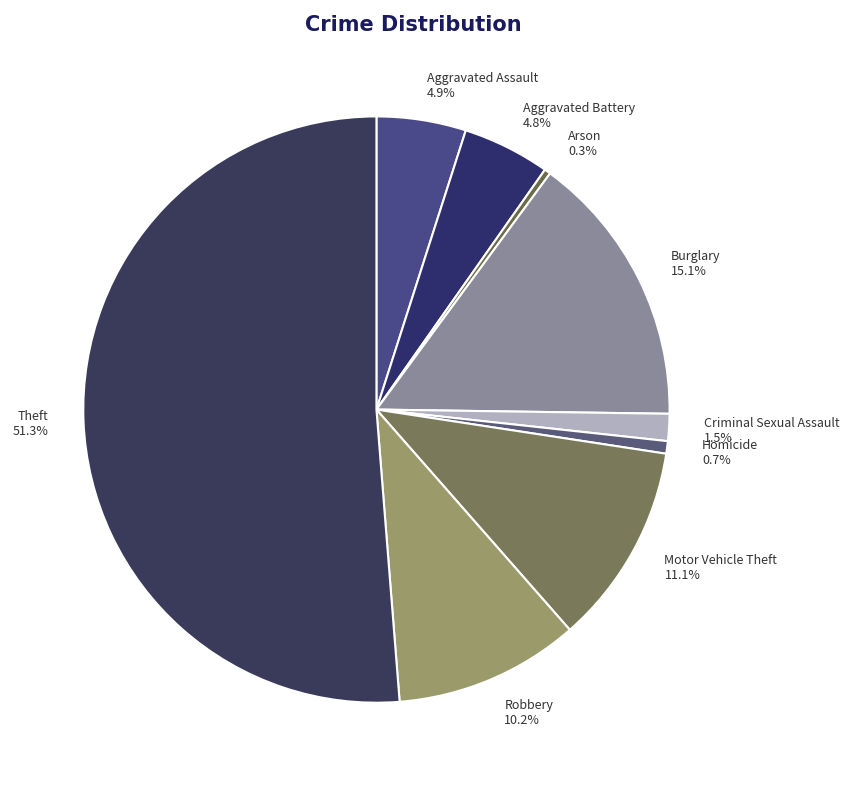

The Theft slice represents 51% of the pie. True or false?

True